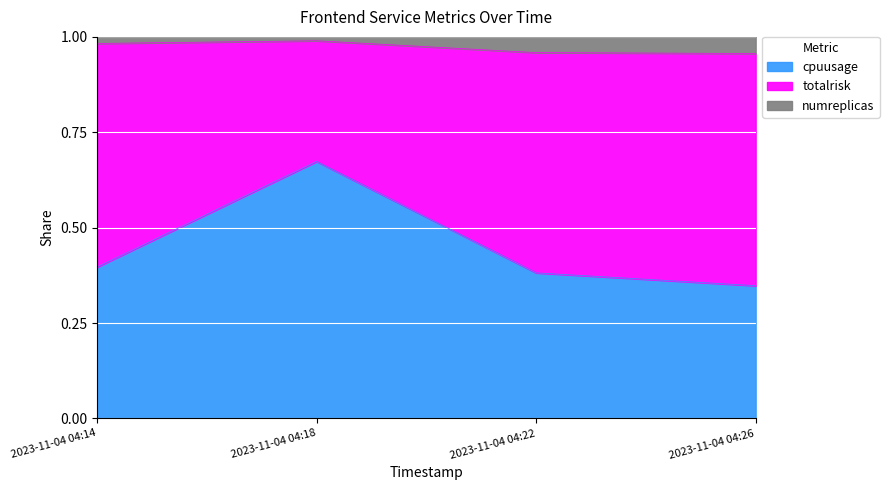

Count the number of categories in the chart.

4